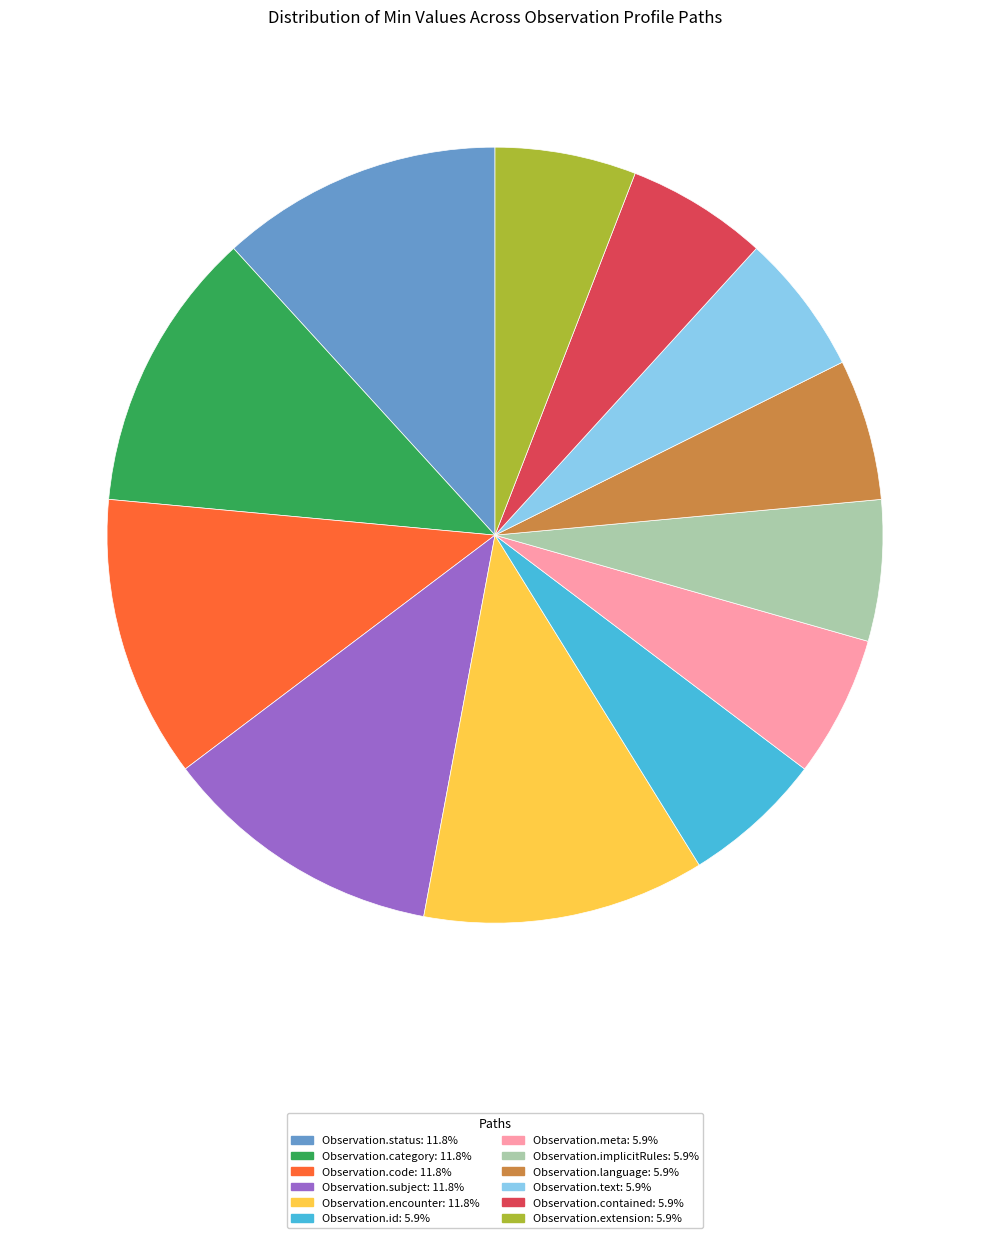

How many slices are in this pie chart?

12